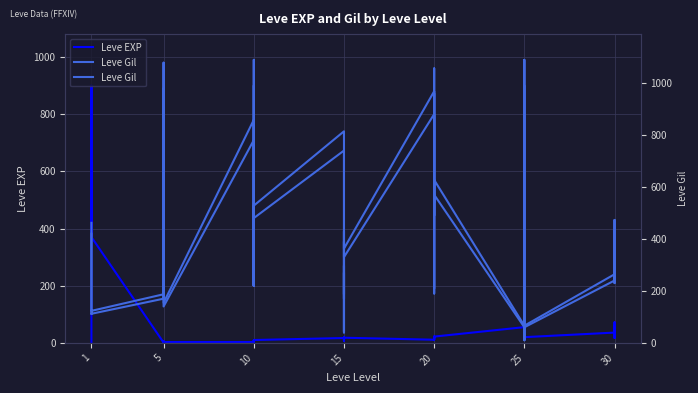

What are all the series names shown in the legend?

Leve EXP, Leve Gil